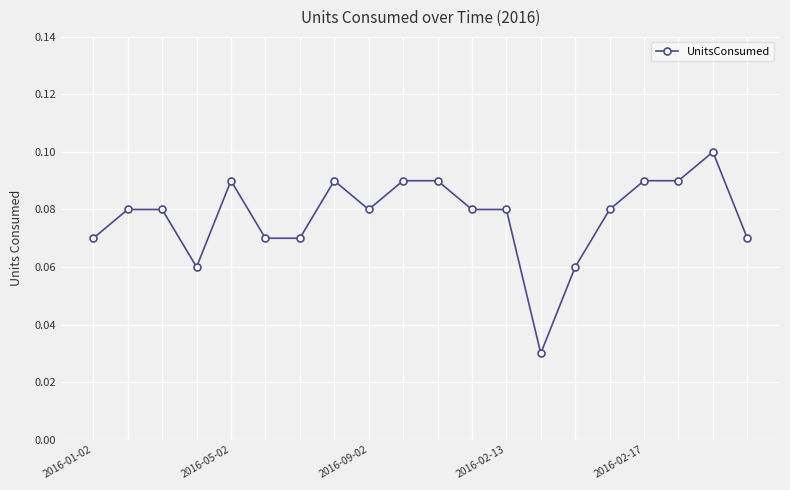

What is the sum of all values?

1.6